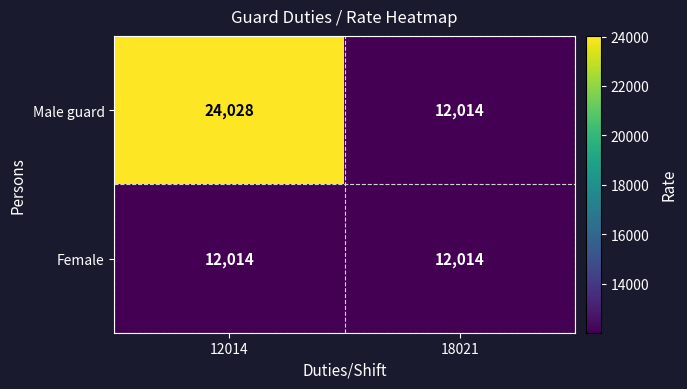

What is the total value across all series at 18021?

24028